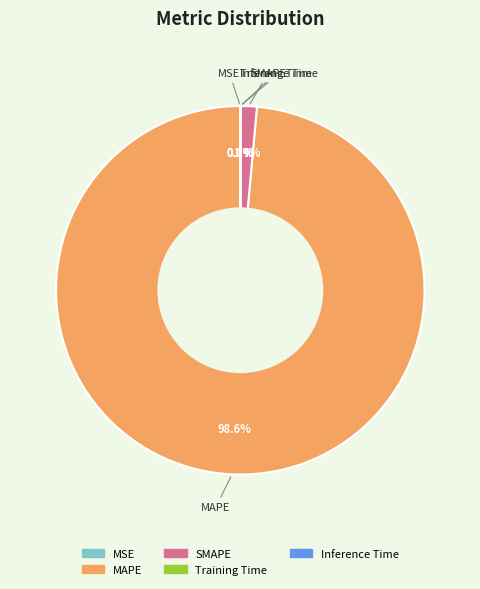

To the nearest percent, what is the combined percentage of MAPE and SMAPE?

100%